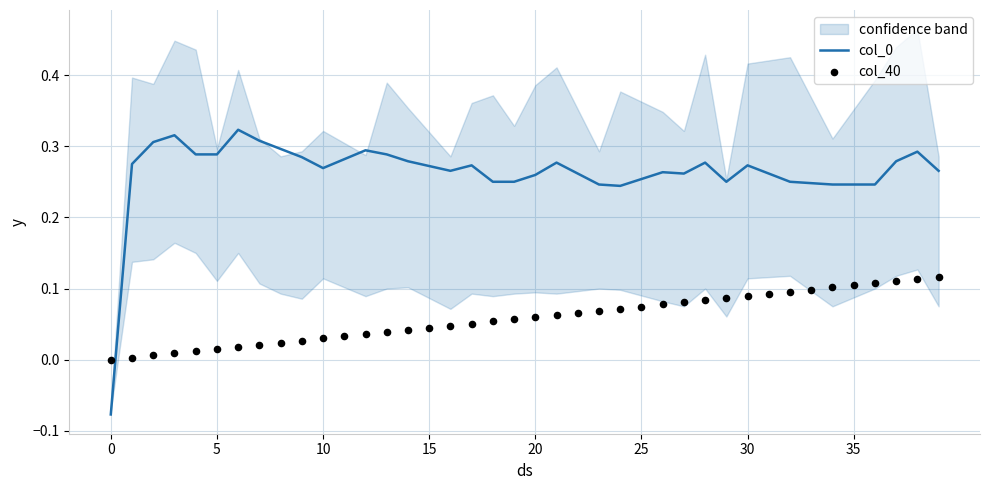

What are all the series names shown in the legend?

col_0, col_40